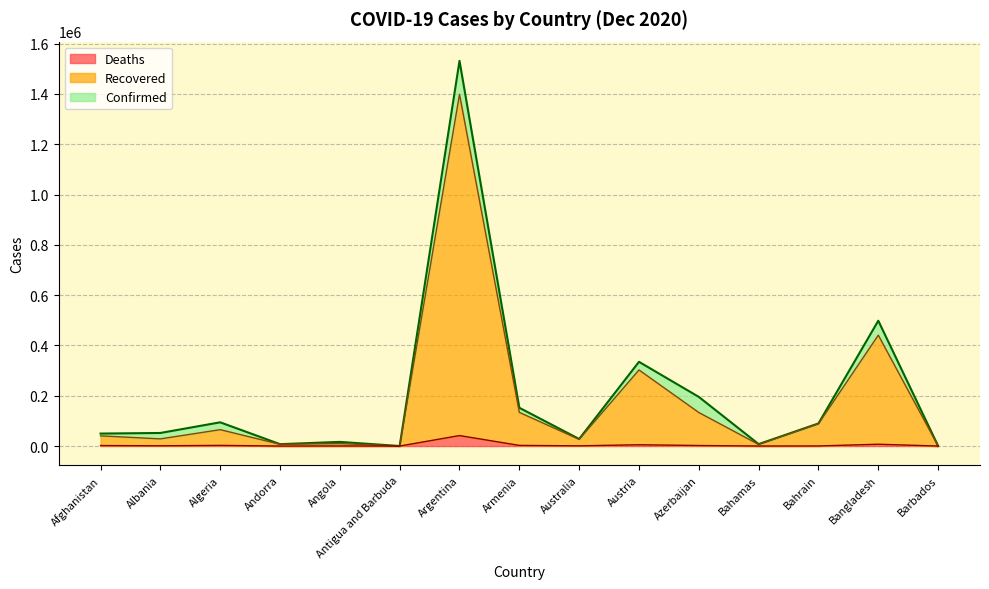

Which series has the largest total across all categories?

Confirmed